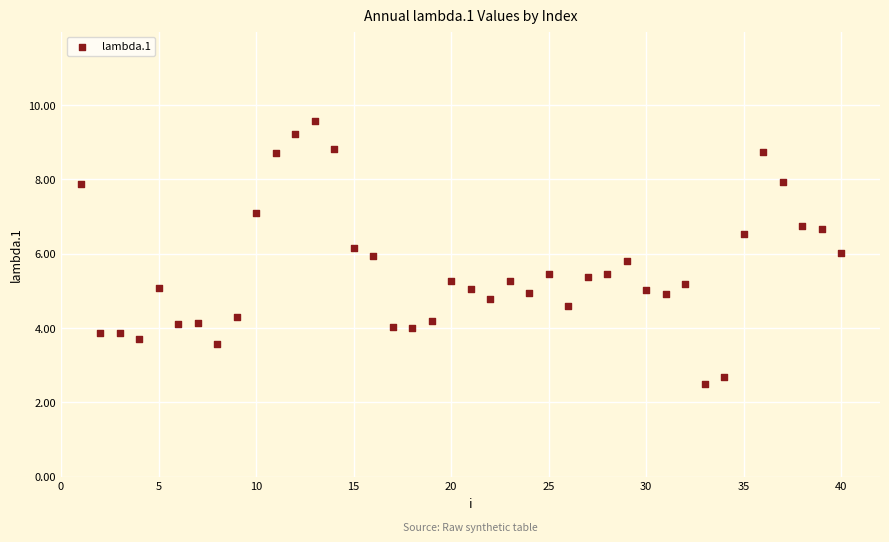

What is the range of X values (max minus min)?

39.0